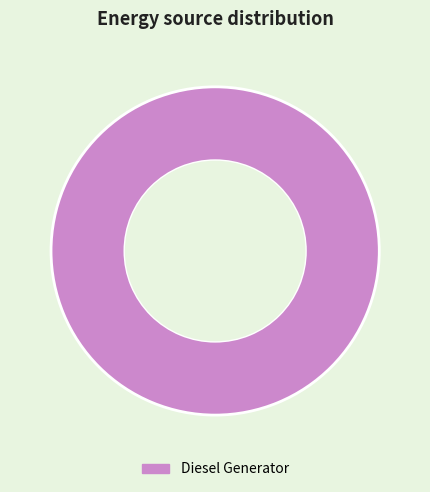

Rank the categories by value from lowest to highest.

Diesel Generator